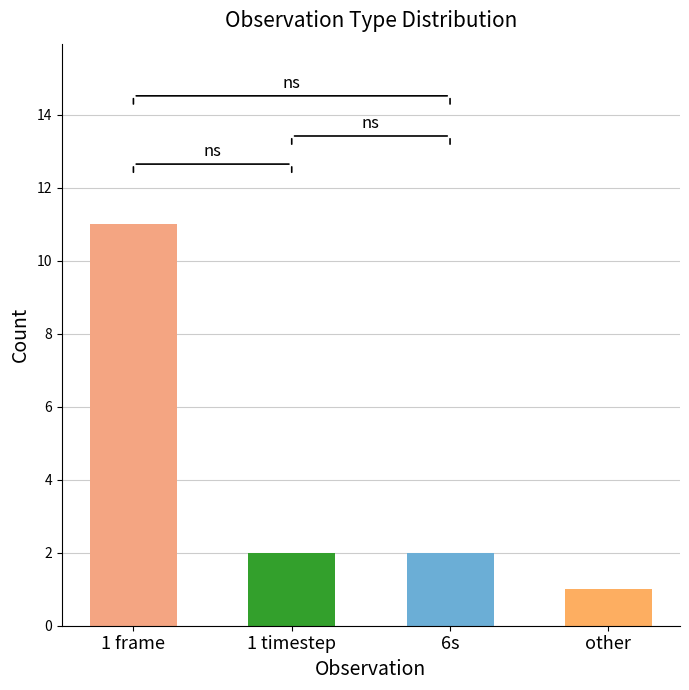

How many data points does each series have?

4